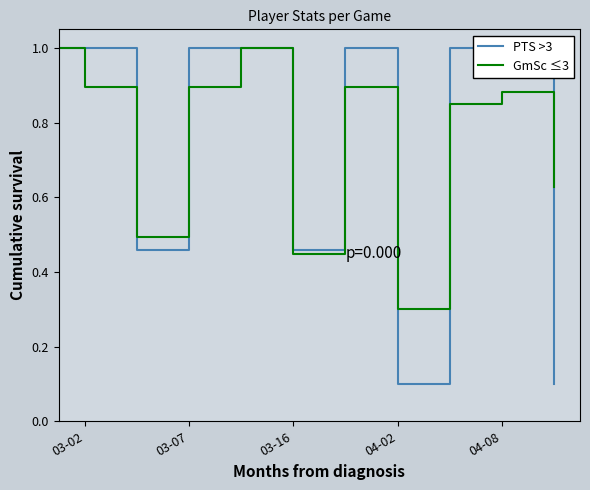

How many GmSc ≤3 values are between 0 and 1?

11